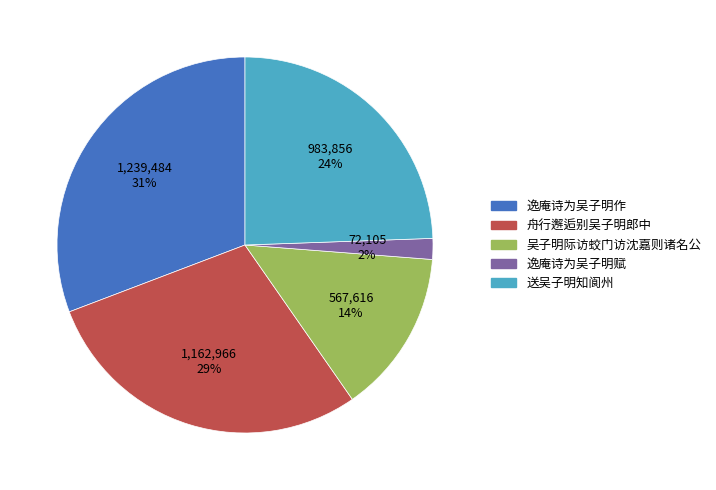

Count the number of slices in the pie.

5